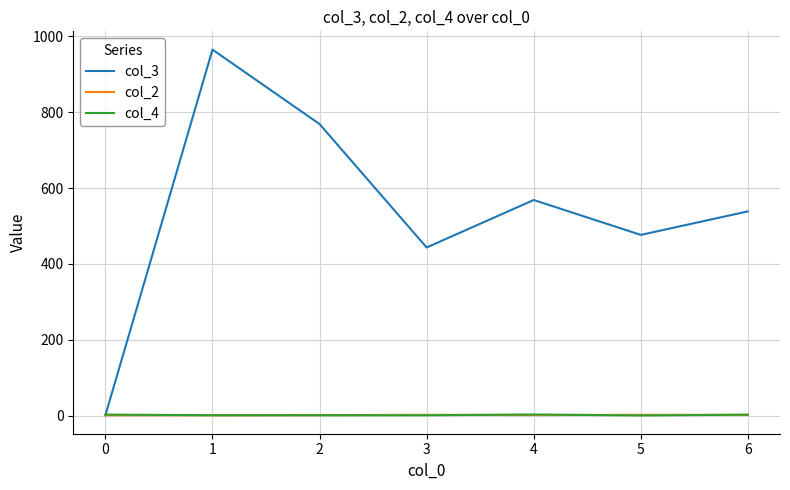

Where do col_4 and col_3 first cross each other?

0 and 1